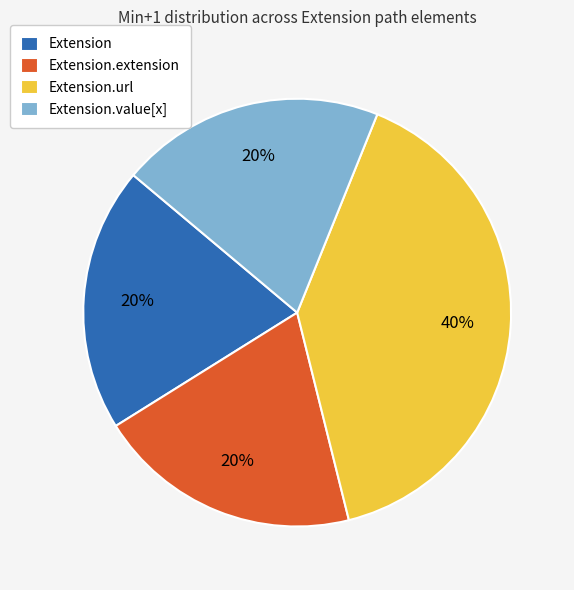

Approximately how many times larger is the value at Extension.value[x] compared to Extension.extension?

1.0